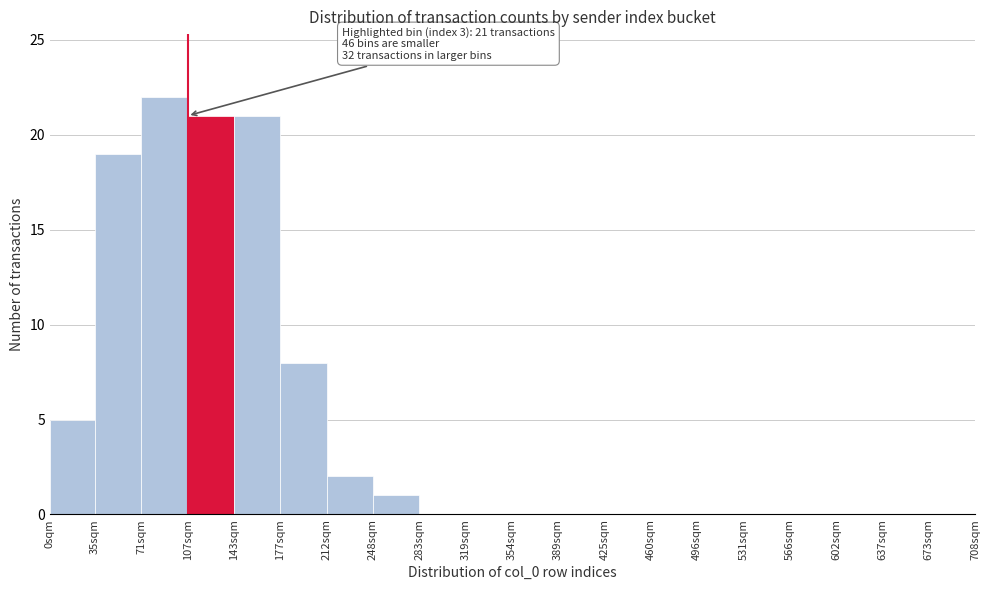

Reading left to right, list all the values displayed in this chart.

0sqm=5	35sqm=19	71sqm=22	107sqm=21	143sqm=21	177sqm=8	212sqm=2	248sqm=1	283sqm=0	319sqm=0	354sqm=0	389sqm=0	425sqm=0	460sqm=0	496sqm=0	531sqm=0	566sqm=0	602sqm=0	637sqm=0	673sqm=0